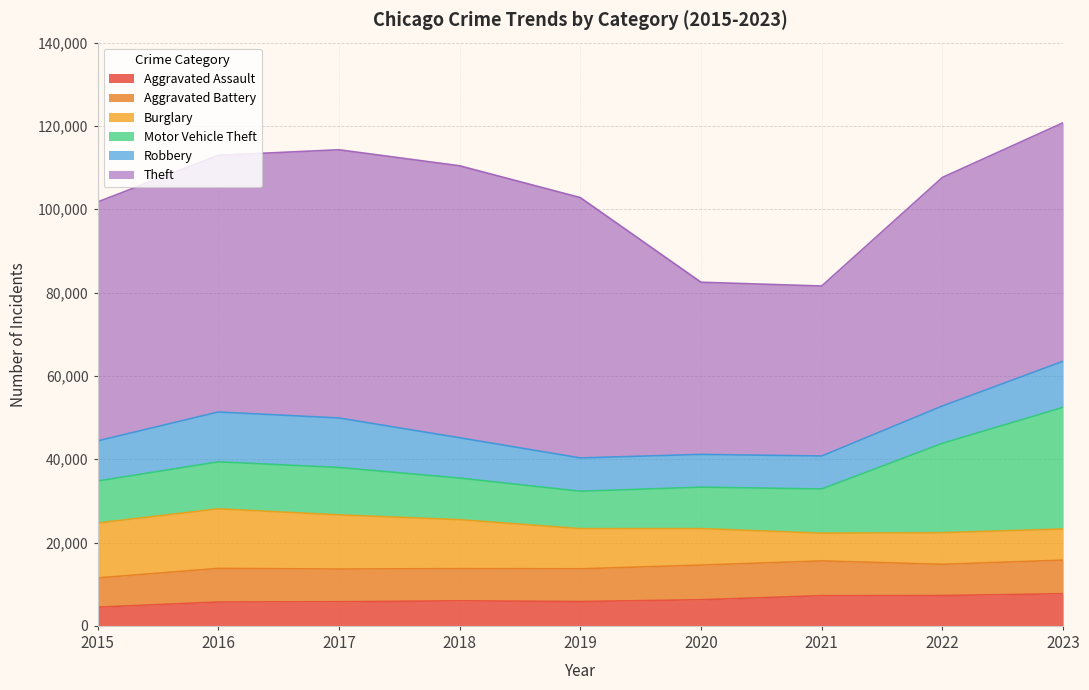

What are all the series names shown in the legend?

Aggravated Assault, Aggravated Battery, Burglary, Motor Vehicle Theft, Robbery, Theft